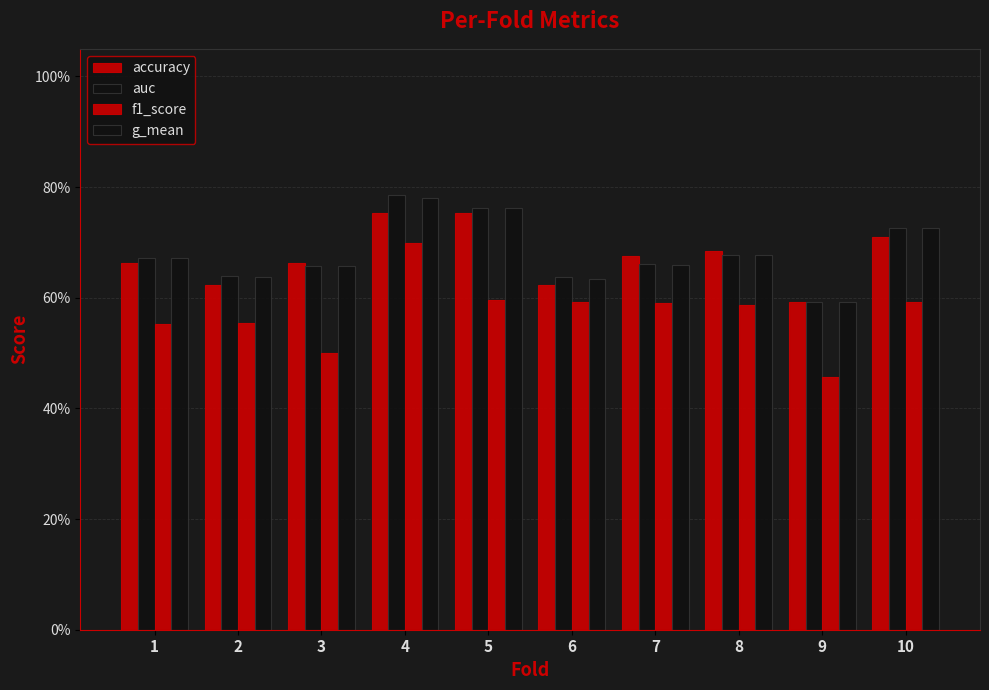

Does the chart contain stacked bars?

No